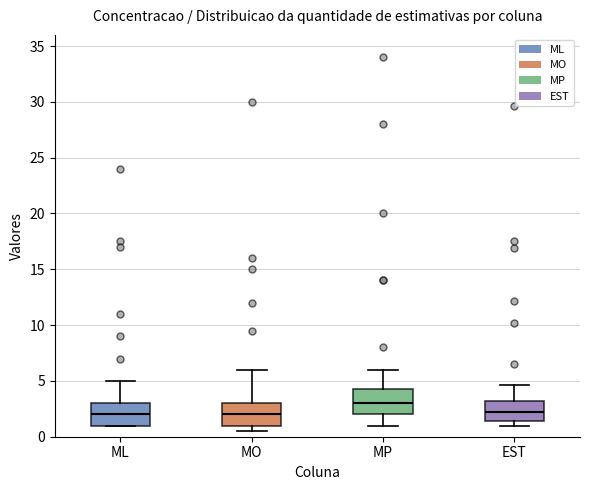

Reading left to right, transcribe this box plot: for each box, give where its median line is, the range the box spans, and where its two whiskers end, as read against the y-axis. The values are not printed on the chart, so give them approximately, as read against the axis.

ML: median 2.0, box 1.0 to 3.0, whiskers 1.0 to 5.0
MO: median 2.0, box 1.0 to 3.0, whiskers 0.5 to 6.0
MP: median 3.0, box 2.0 to 4.5, whiskers 1.0 to 6.0
EST: median 2.5, box 1.5 to 3.0, whiskers 1.0 to 4.5